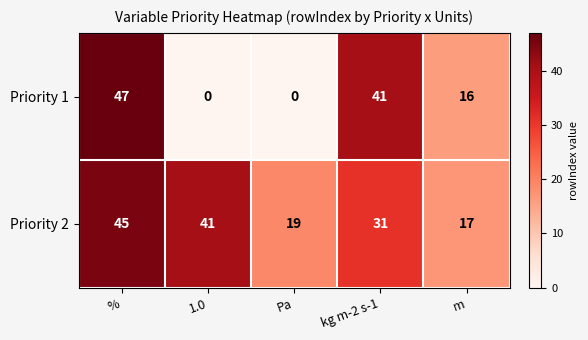

Rank the series by their average value, from lowest to highest.

Priority 1, Priority 2